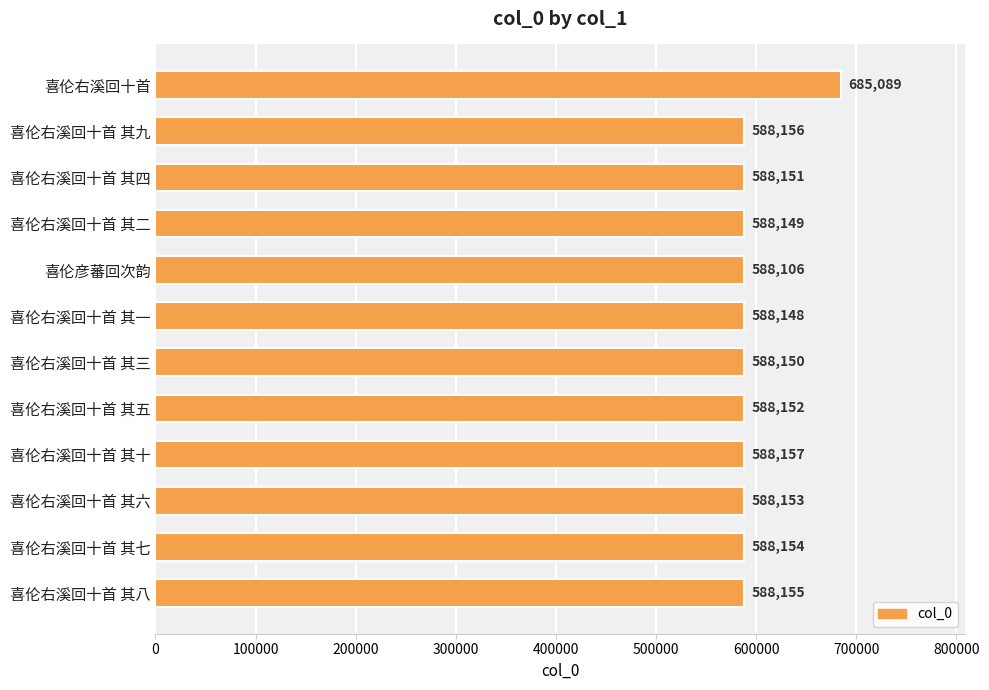

Count the number of categories in the chart.

12